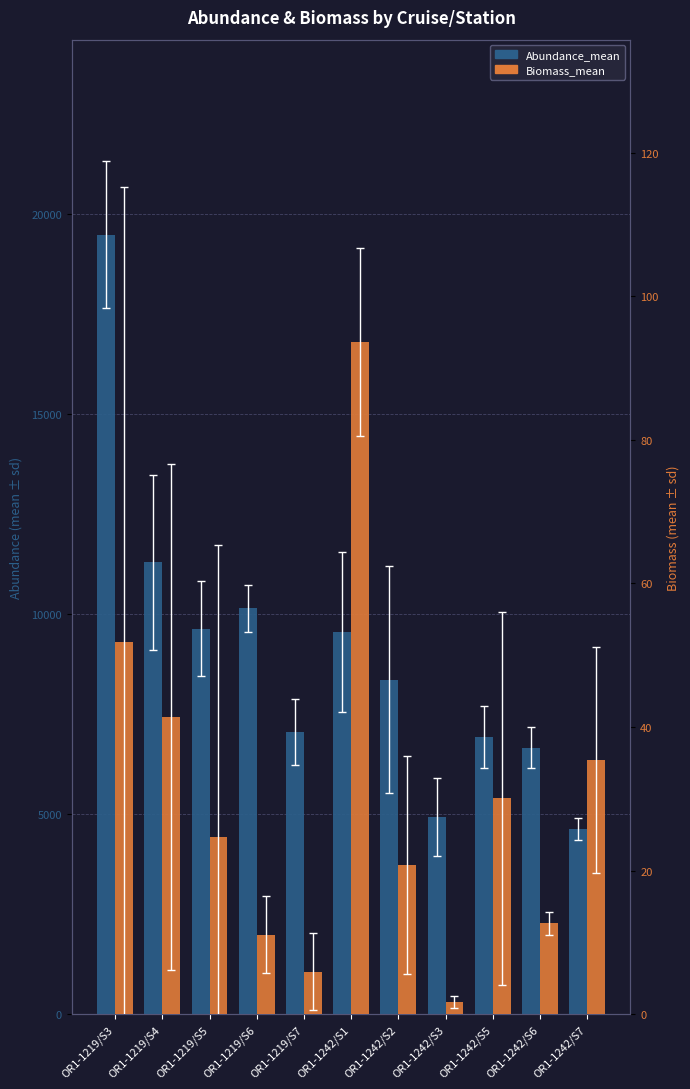

What is the label of the 9th bar from the left?

OR1-1242/S5